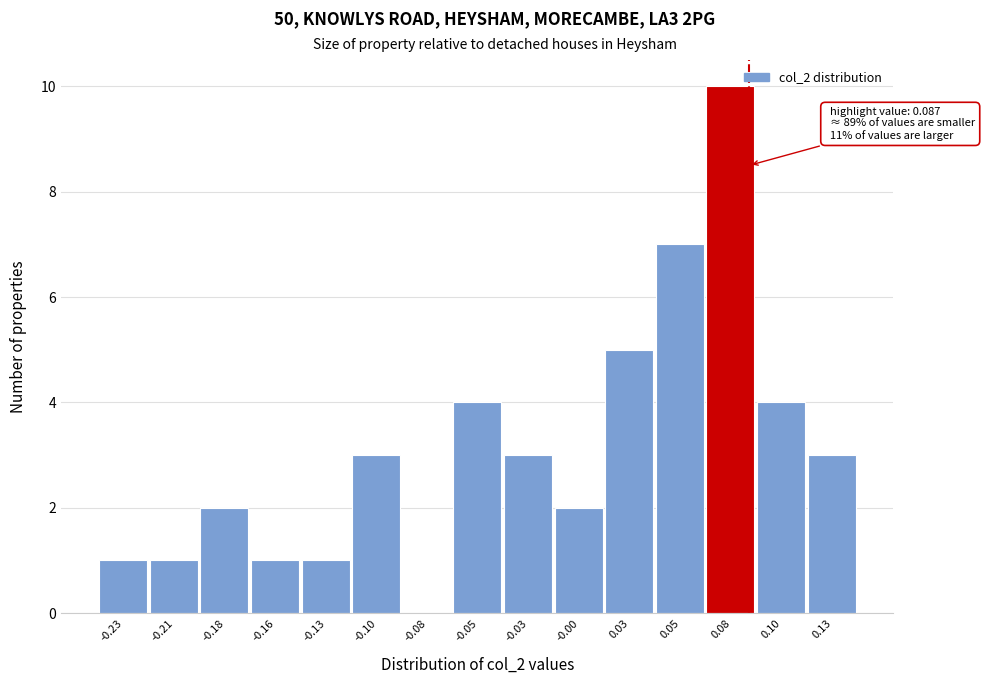

Reading left to right, list all the values displayed in this chart.

-0.23=1	-0.21=1	-0.18=2	-0.16=1	-0.13=1	-0.10=3	-0.08=0	-0.05=4	-0.03=3	-0.00=2	0.03=5	0.05=7	0.08=10	0.10=4	0.13=3